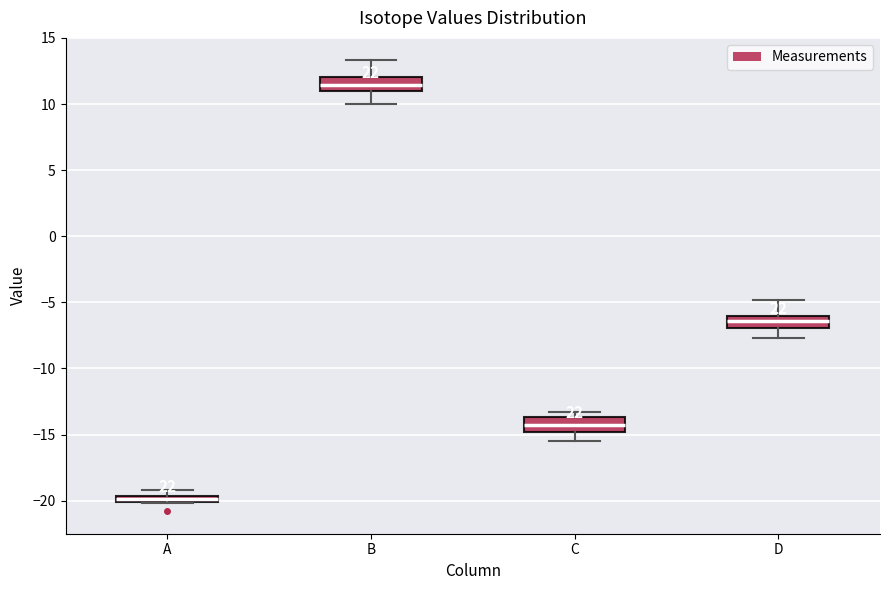

Where does the upper whisker of the box for D end on the y-axis? The values are not printed on the chart, so give them approximately, as read against the axis.

-5.0